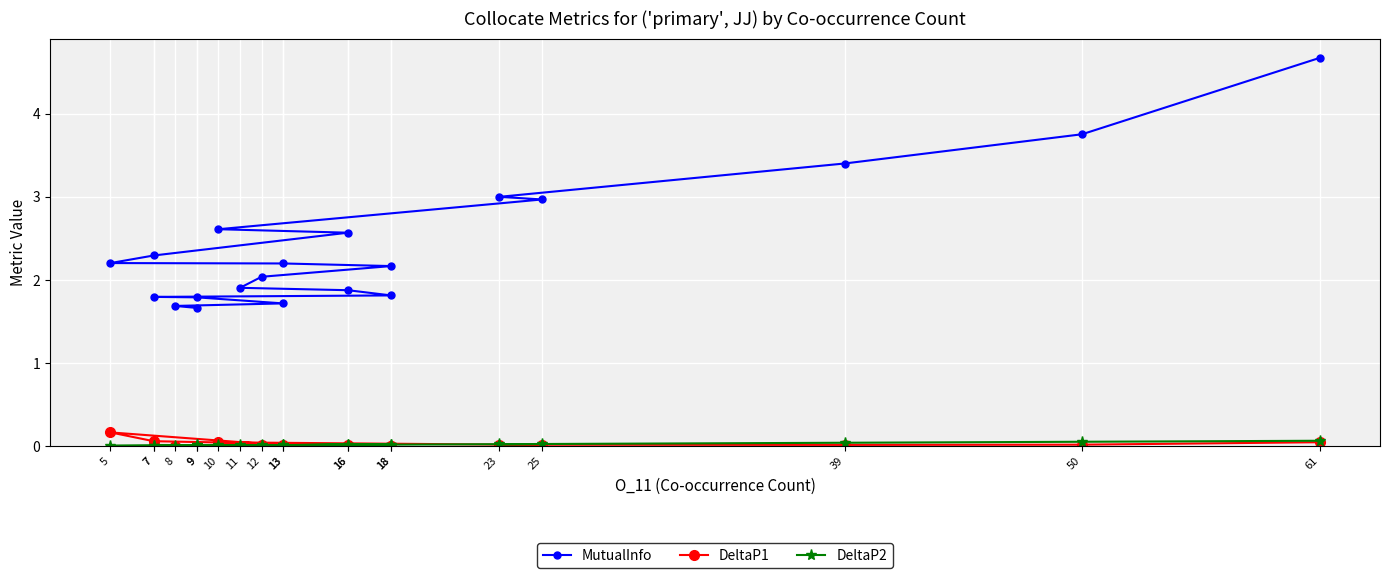

Is the value of DeltaP2 at 61 greater than the value of DeltaP1 at 23?

Yes